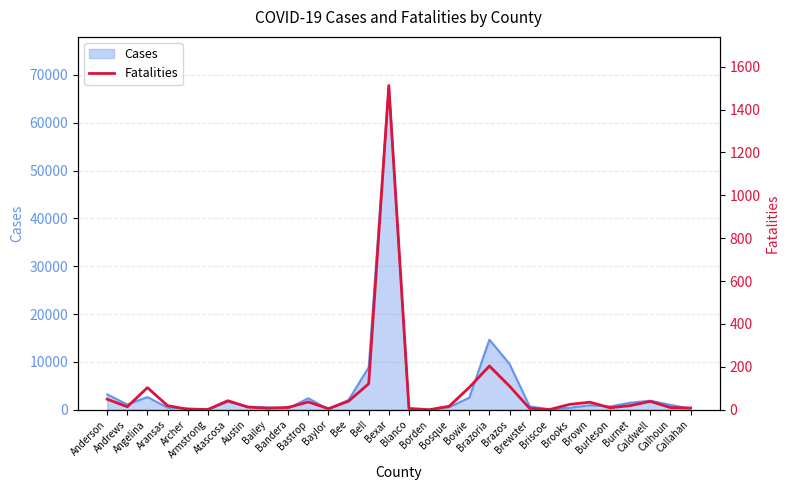

The chart shows a value of 42 at Atascosa. True or false?

True